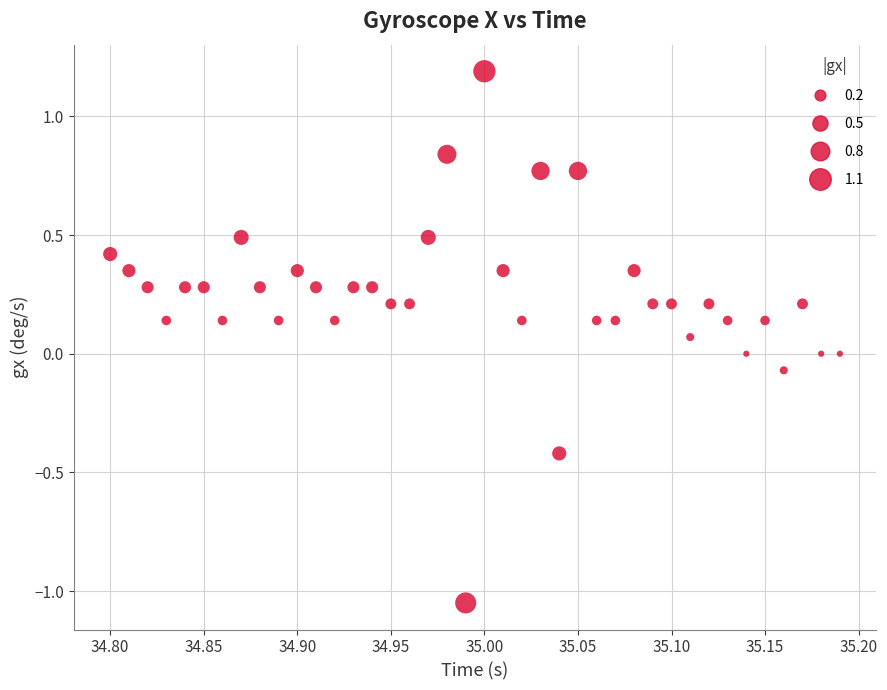

What is the range of X values (max minus min)?

0.4